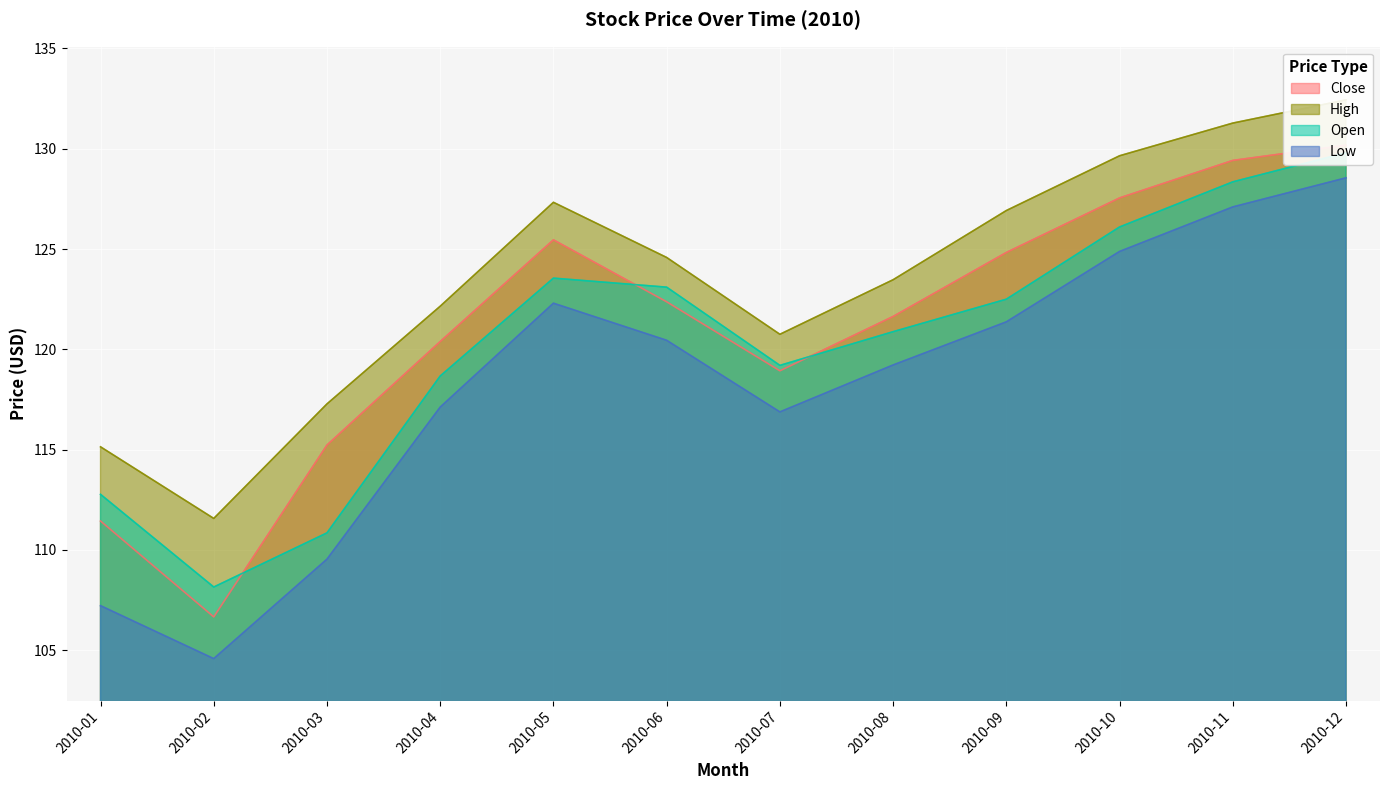

Count the number of data series in this chart.

4